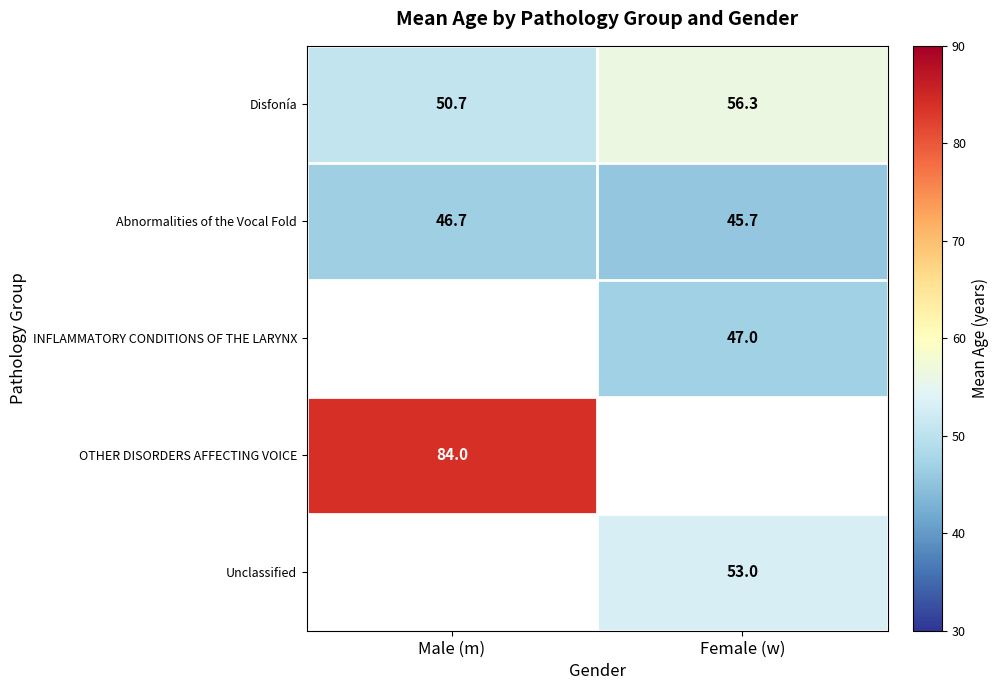

Where is Disfonía nearest to the value 53?

Male (m)